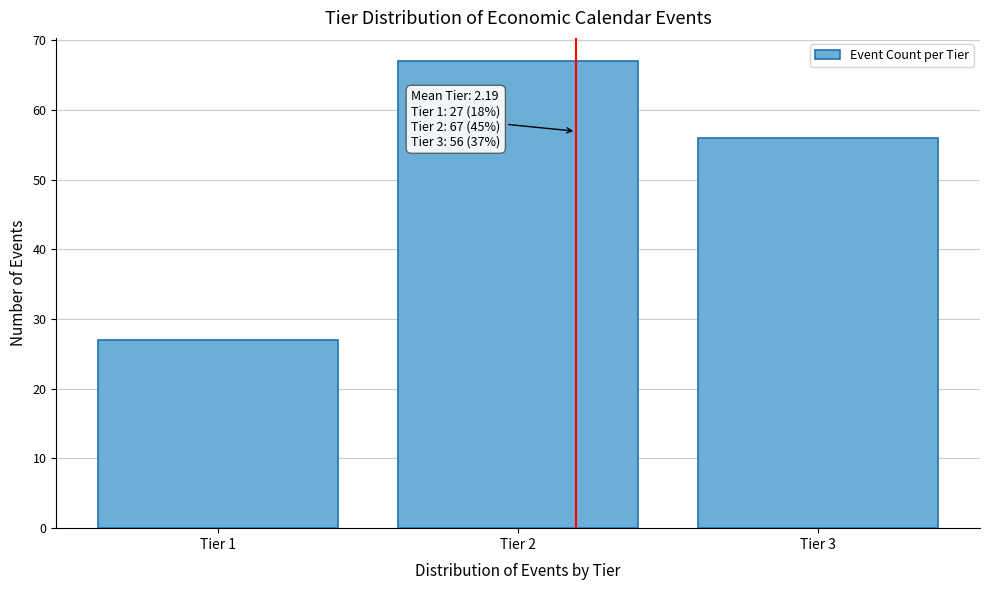

Reading left to right, extract all data points from this chart.

Tier 1=27	Tier 2=67	Tier 3=56